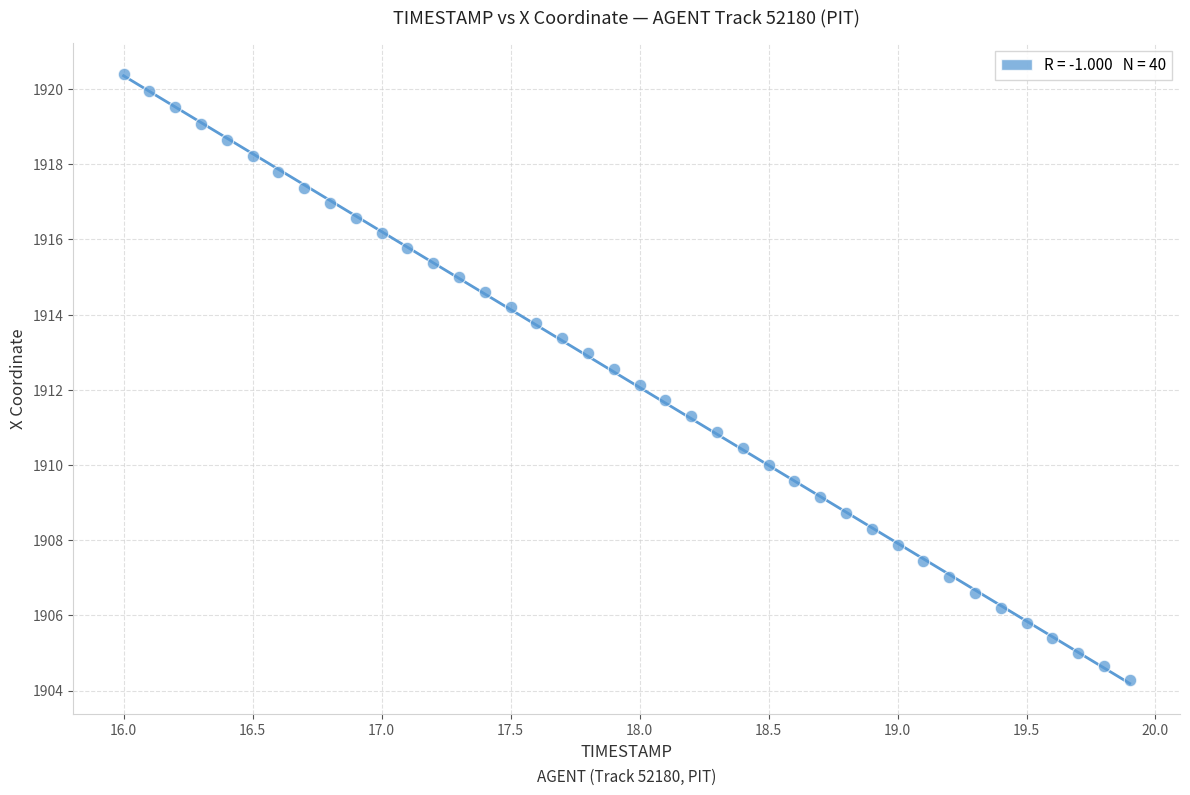

What is the range of Y values (max minus min)?

16.1